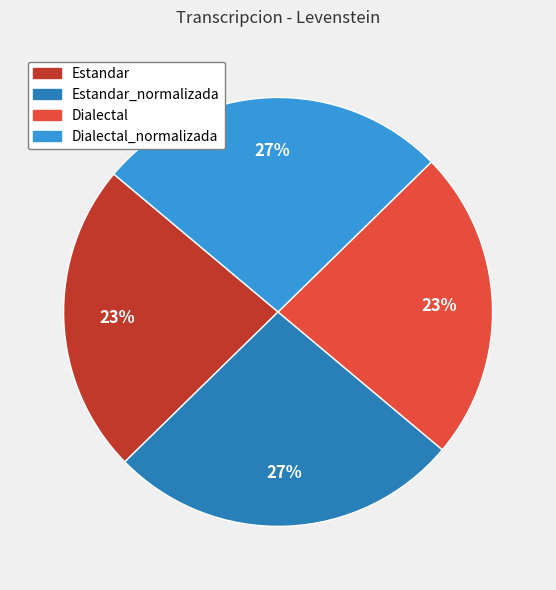

Does Estandar represent more than half of the total?

No